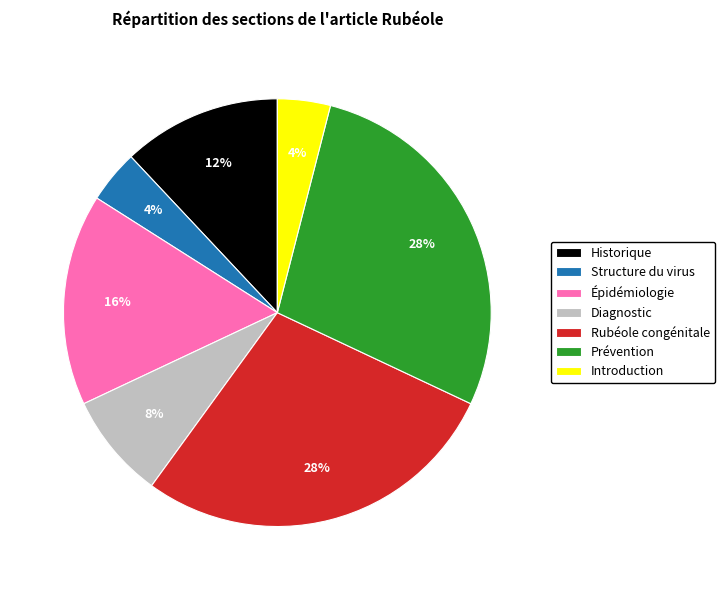

Which has a higher value, Historique or Prévention?

Prévention